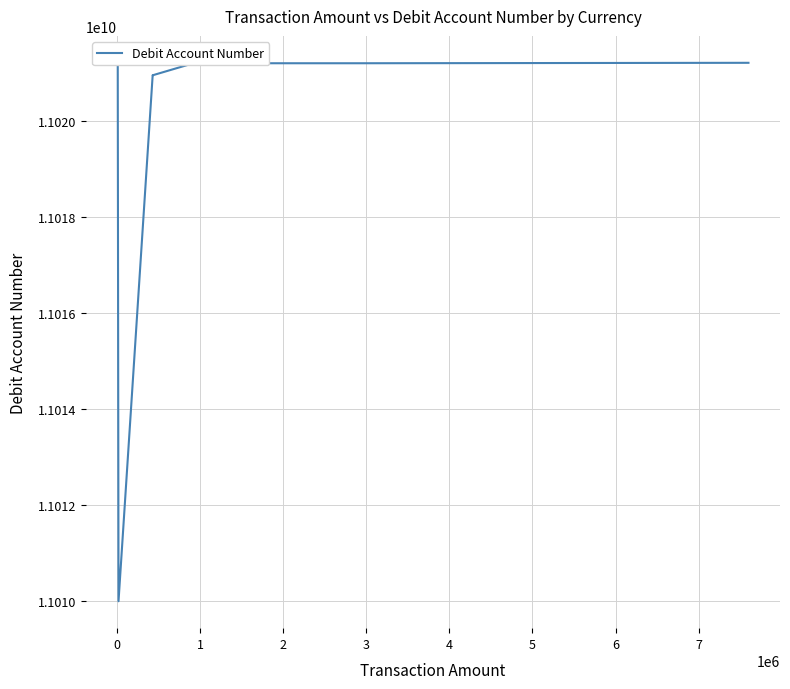

What is the difference between the maximum and minimum values?

11205477